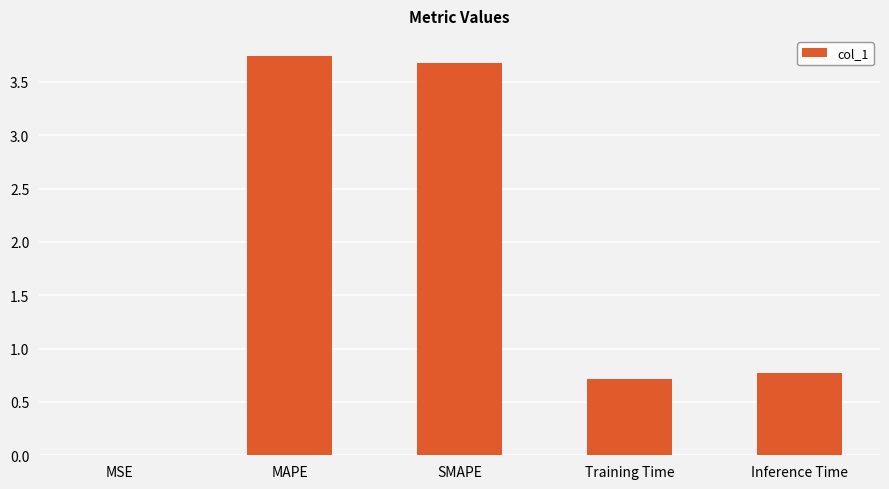

What is the ratio of the value at Inference Time to the value at SMAPE?

0.2